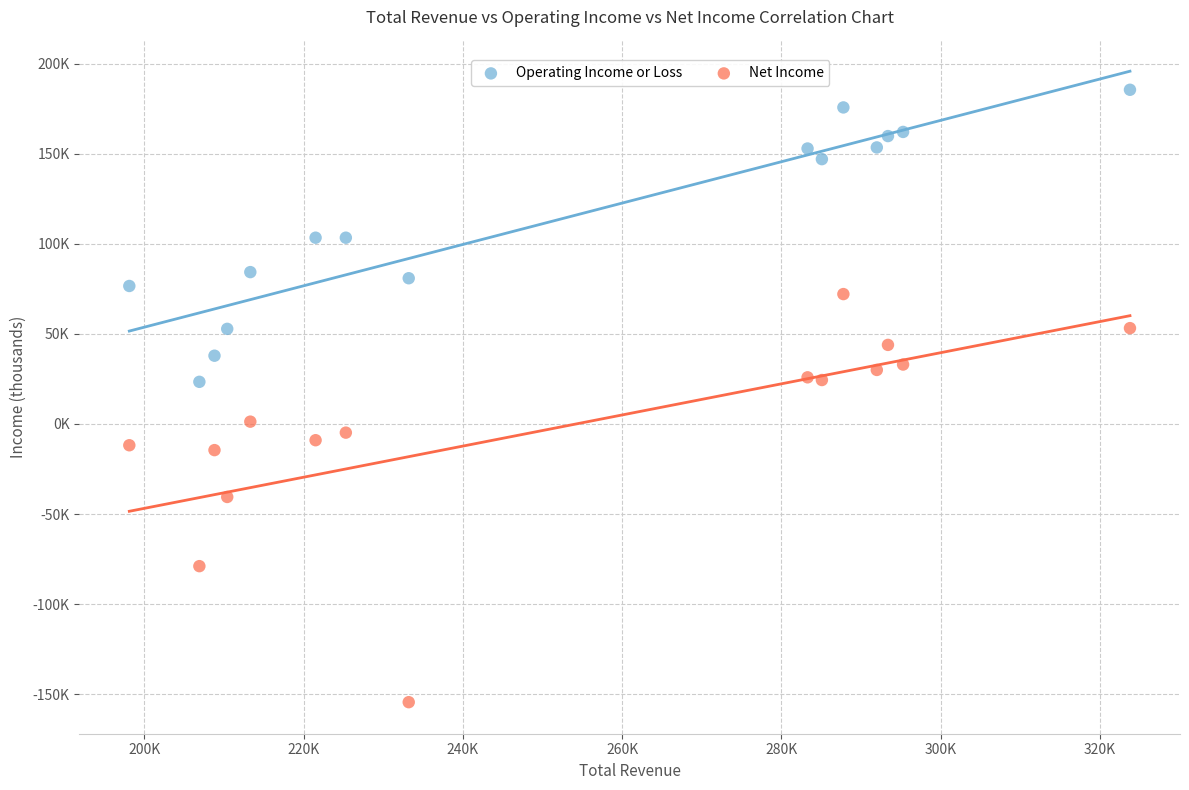

Which series contains the highest Y value?

Operating Income or Loss